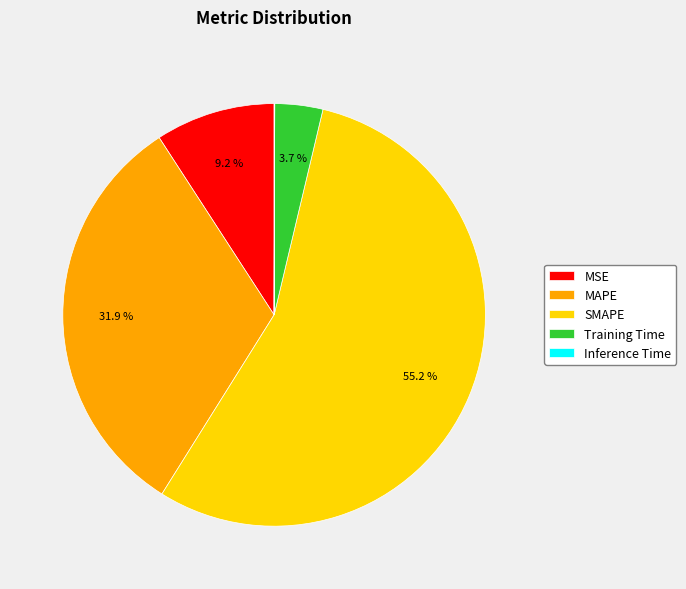

How much of the chart is everything except SMAPE?

44.8%